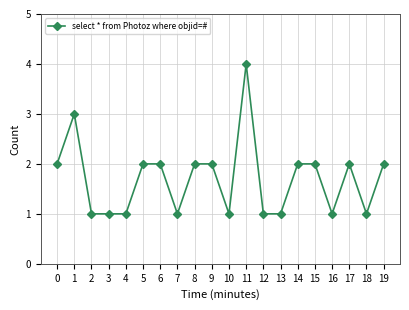

Reading left to right, transcribe all the data shown in this chart.

2	3	1	1	1	2	2	1	2	2	1	4	1	1	2	2	1	2	1	2